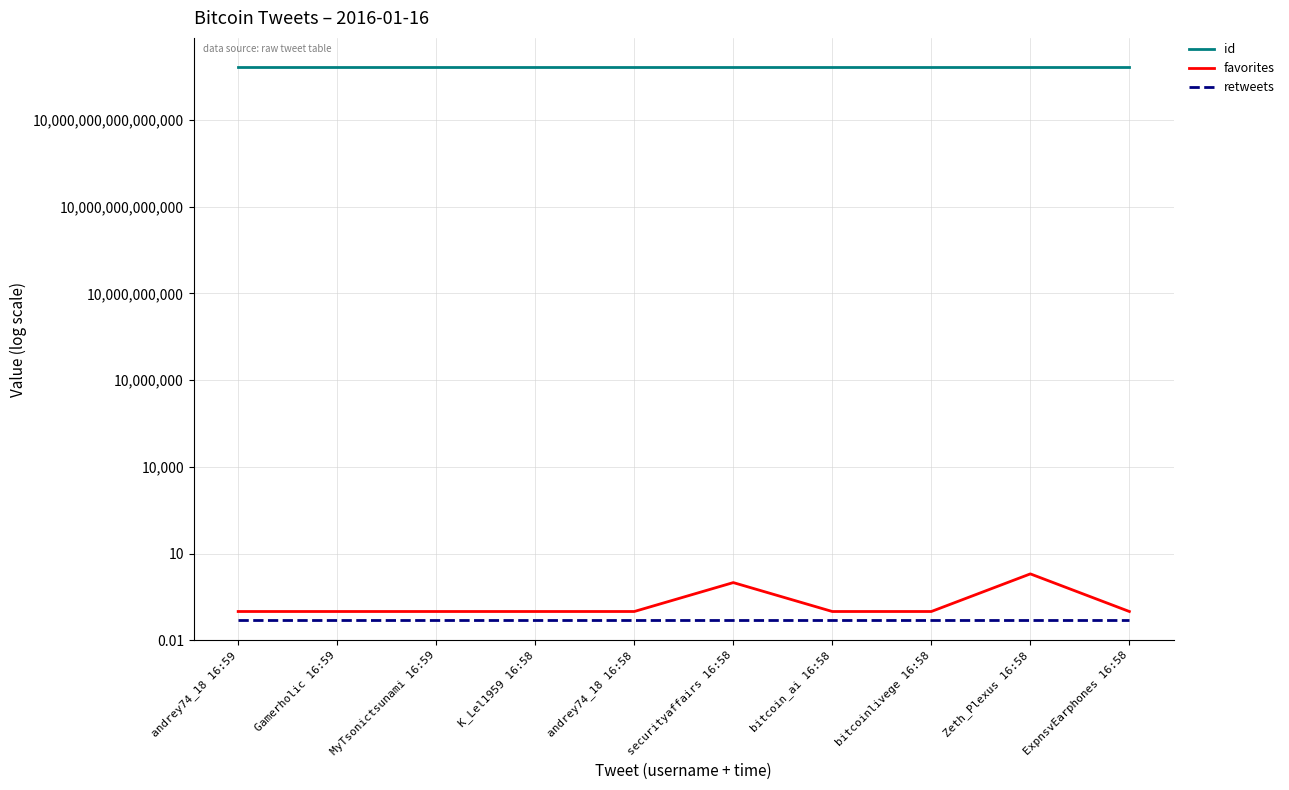

What is the maximum value shown in the chart?

688510914312728576.0